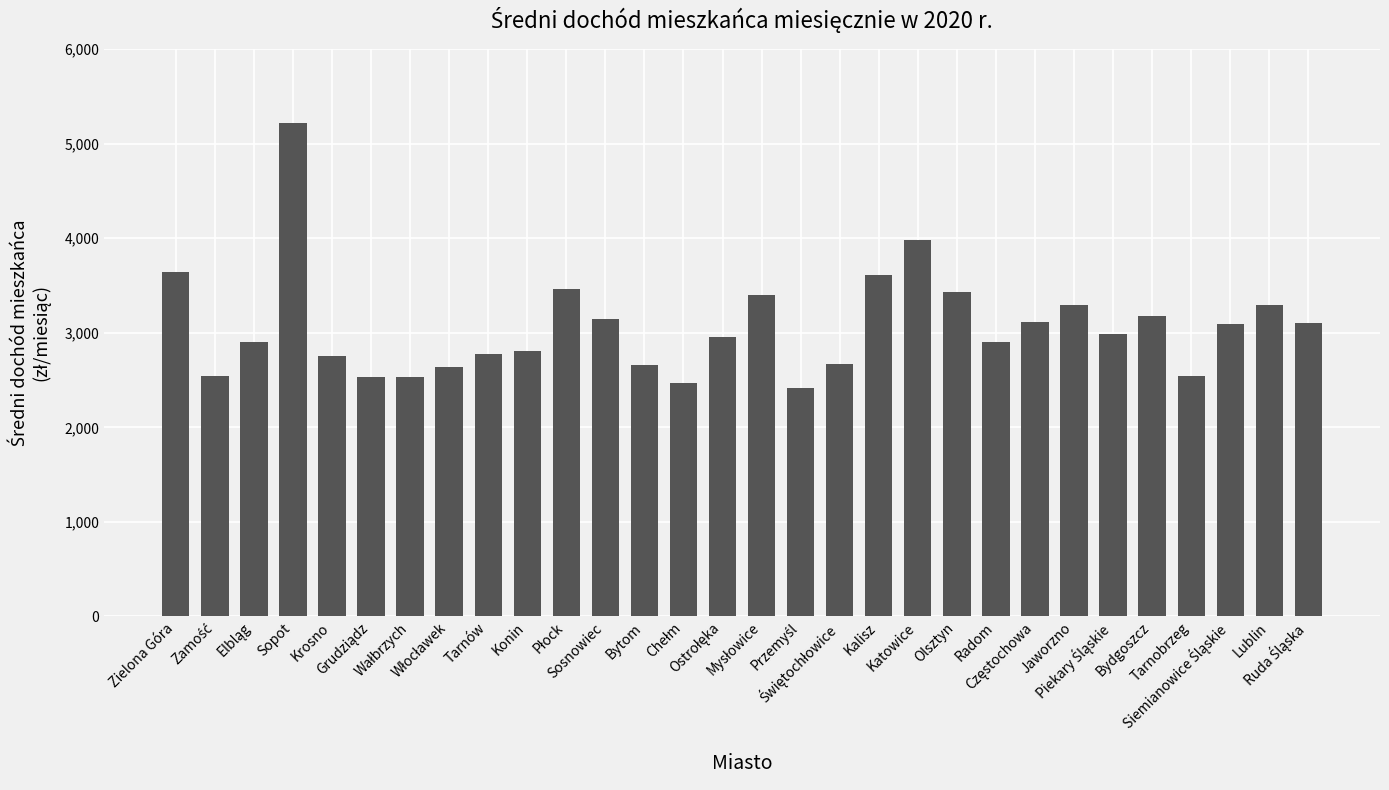

What is the ratio of the value at Zielona Góra to the value at Tarnów?

1.3